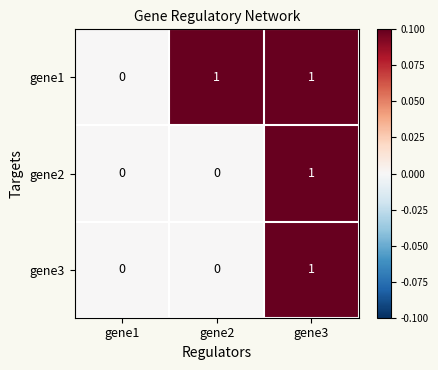

The value of gene2 at gene1 is 1. True or false?

False